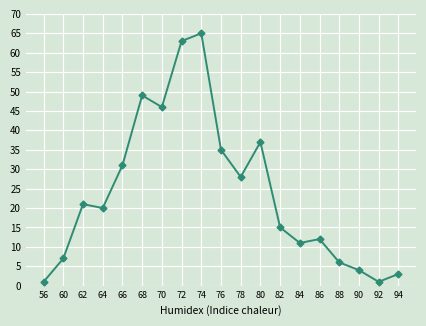

Which has a higher value, 94 or 72?

72